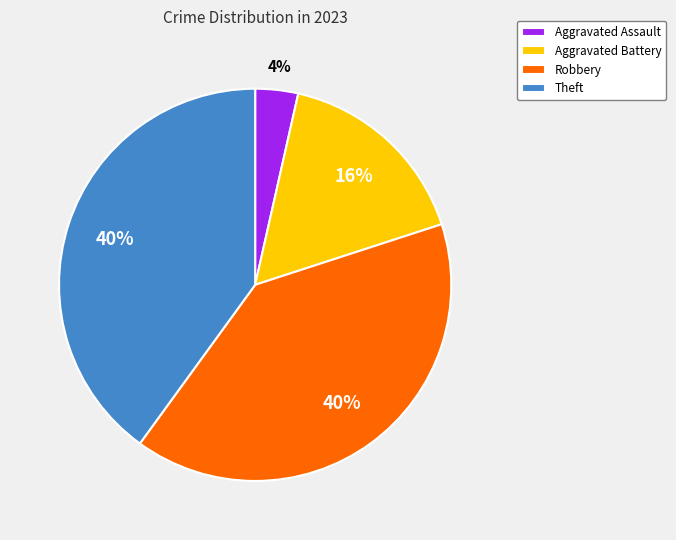

Is it true that Theft is 48% of the pie?

False